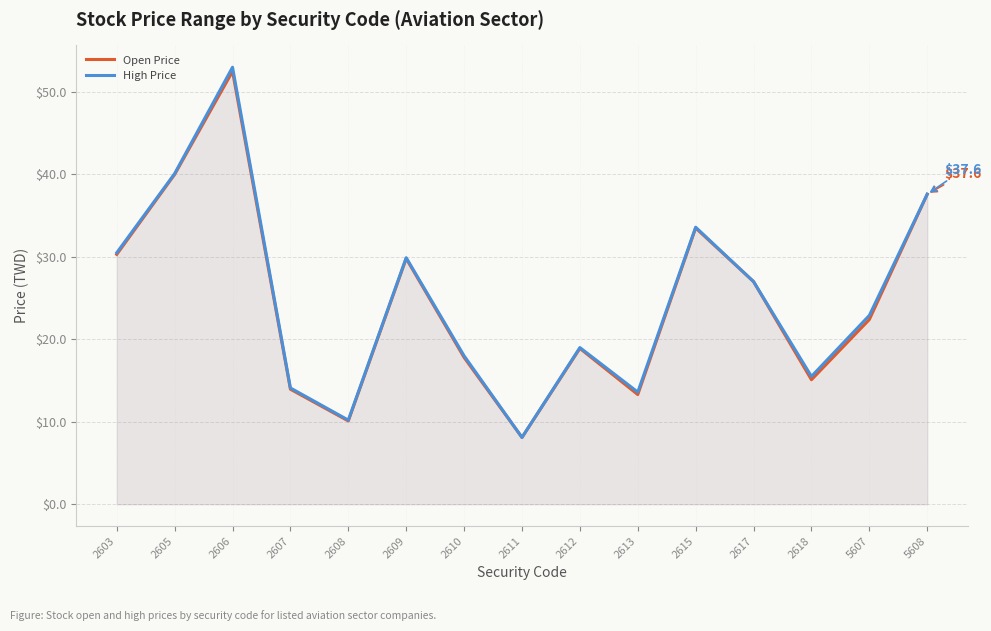

At which category does the chart reach its minimum across all series?

2611